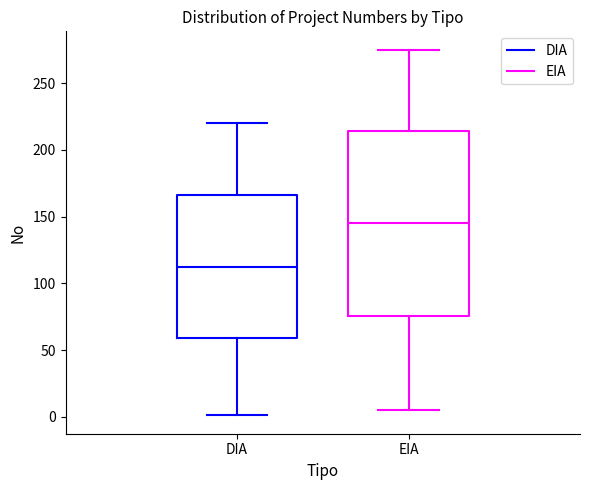

Comparing the boxes themselves (not the whiskers), which one is the tallest?

EIA